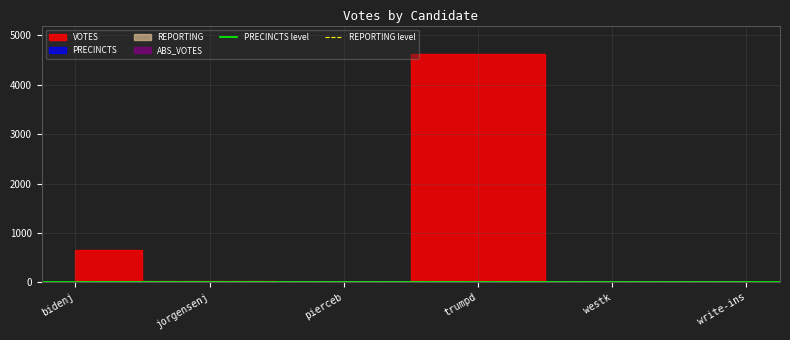

Rank the series at bidenj from lowest to highest value.

REPORTING level, PRECINCTS level